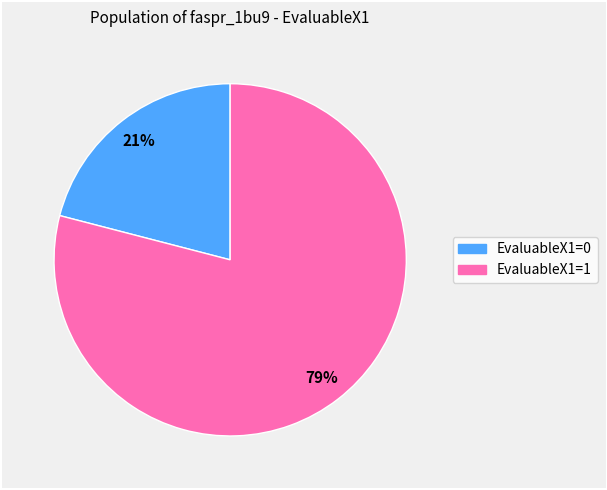

What is the smallest slice in the pie chart?

EvaluableX1=0